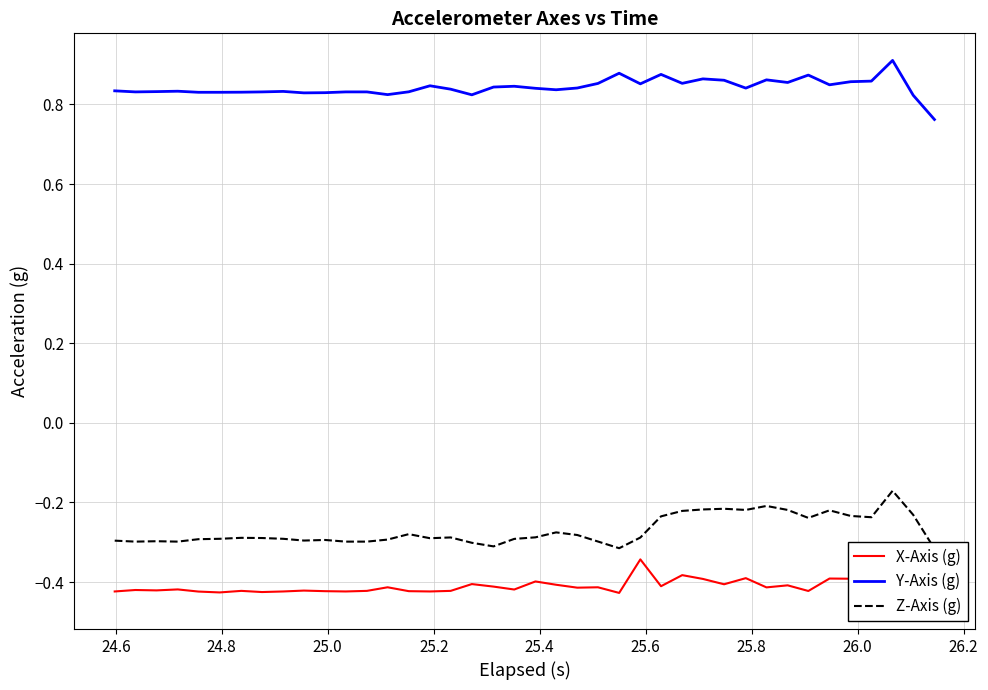

Count the number of data series in this chart.

3